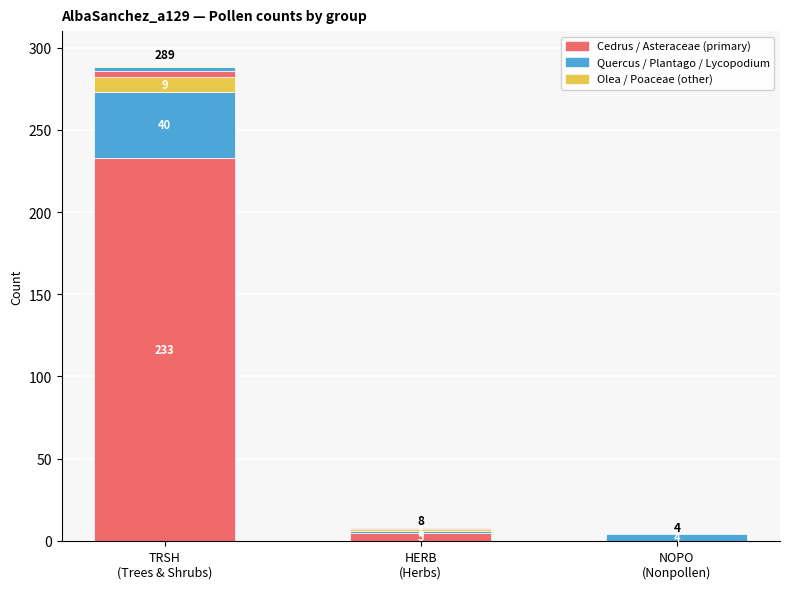

How many Trees & Shrubs values are between 0 and 297?

3